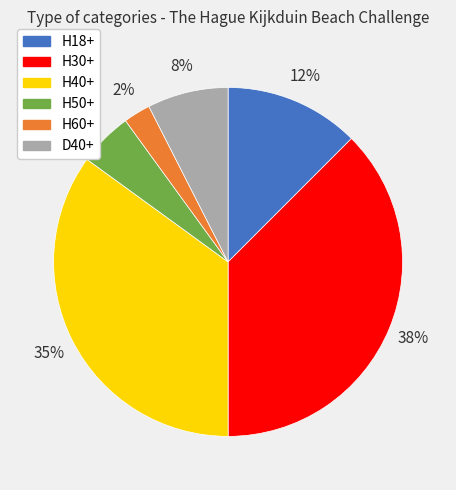

How many slices are in this pie chart?

6